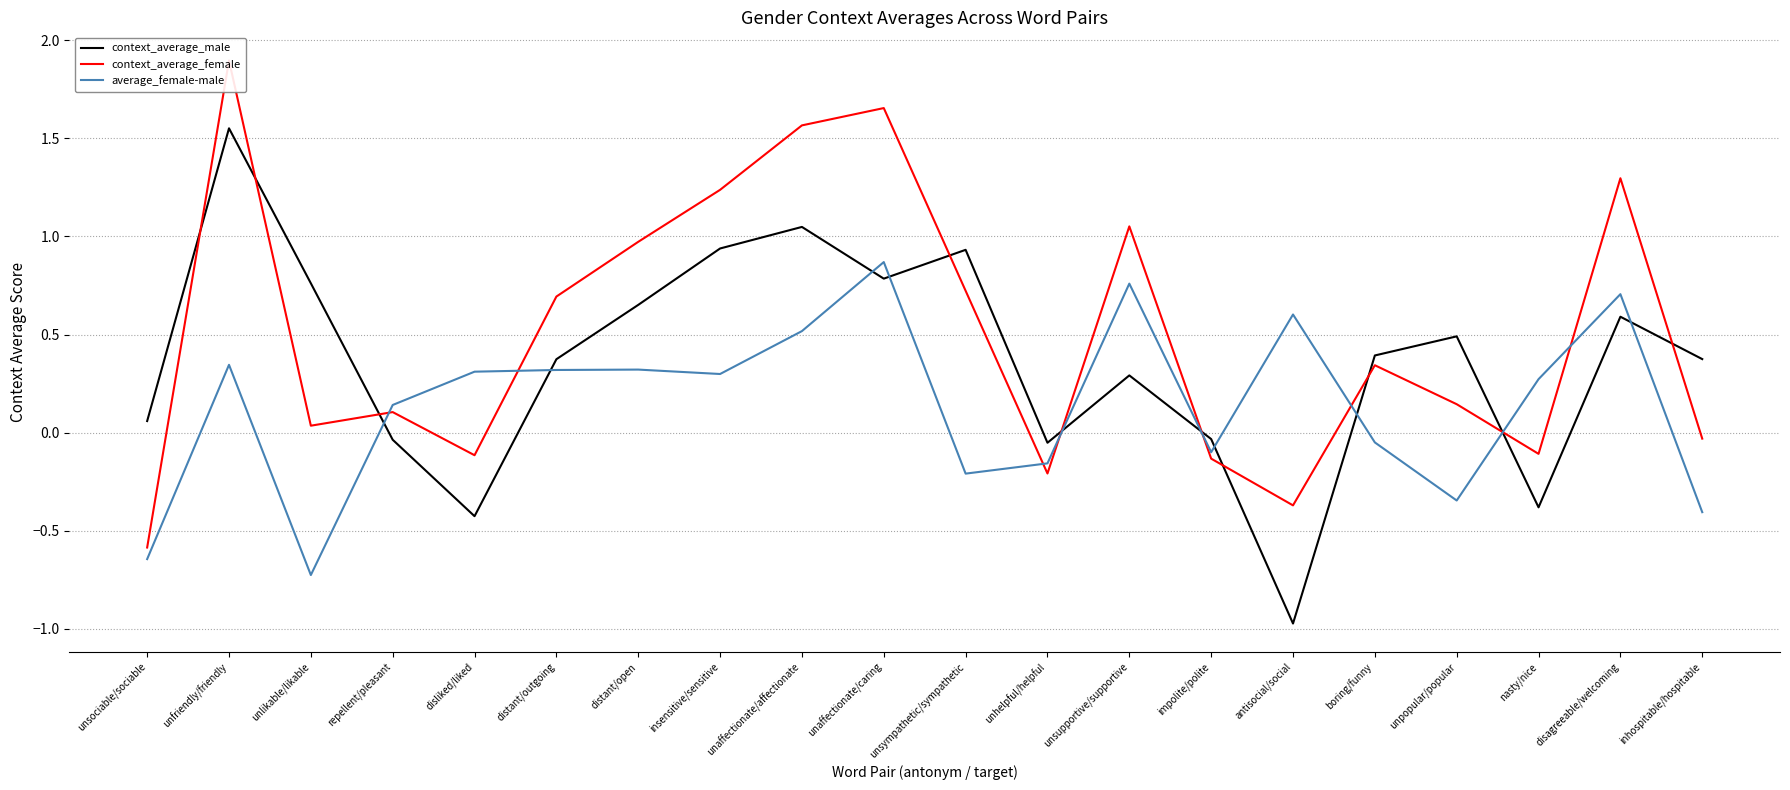

What is the label of the 16th point from the left?

boring/funny